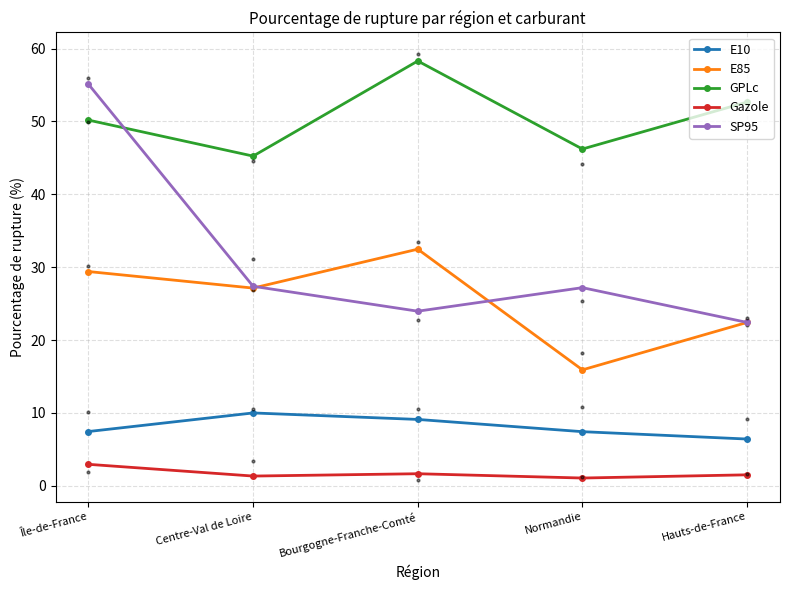

Reading right to left, extract all data points from this chart.

E10: Hauts-de-France=6.4	Normandie=7.4	Bourgogne-Franche-Comté=9.1	Centre-Val de Loire=10.0	Île-de-France=7.5
E85: Hauts-de-France=22.4	Normandie=15.9	Bourgogne-Franche-Comté=32.5	Centre-Val de Loire=27.1	Île-de-France=29.4
GPLc: Hauts-de-France=52.6	Normandie=46.2	Bourgogne-Franche-Comté=58.3	Centre-Val de Loire=45.2	Île-de-France=50.2
Gazole: Hauts-de-France=1.5	Normandie=1.1	Bourgogne-Franche-Comté=1.7	Centre-Val de Loire=1.3	Île-de-France=3.0
SP95: Hauts-de-France=22.4	Normandie=27.2	Bourgogne-Franche-Comté=24.0	Centre-Val de Loire=27.4	Île-de-France=55.1